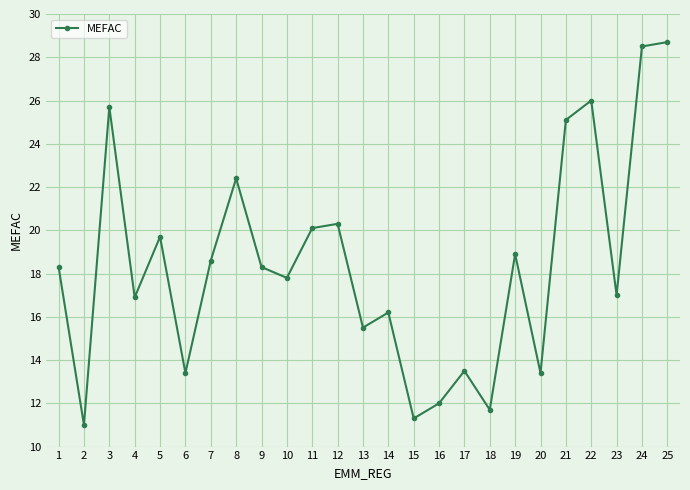

Reading left to right, what are all the values shown in this chart?

18.3	11.0	25.7	16.9	19.7	13.4	18.6	22.4	18.3	17.8	20.1	20.3	15.5	16.2	11.3	12.0	13.5	11.7	18.9	13.4	25.1	26.0	17.0	28.5	28.7